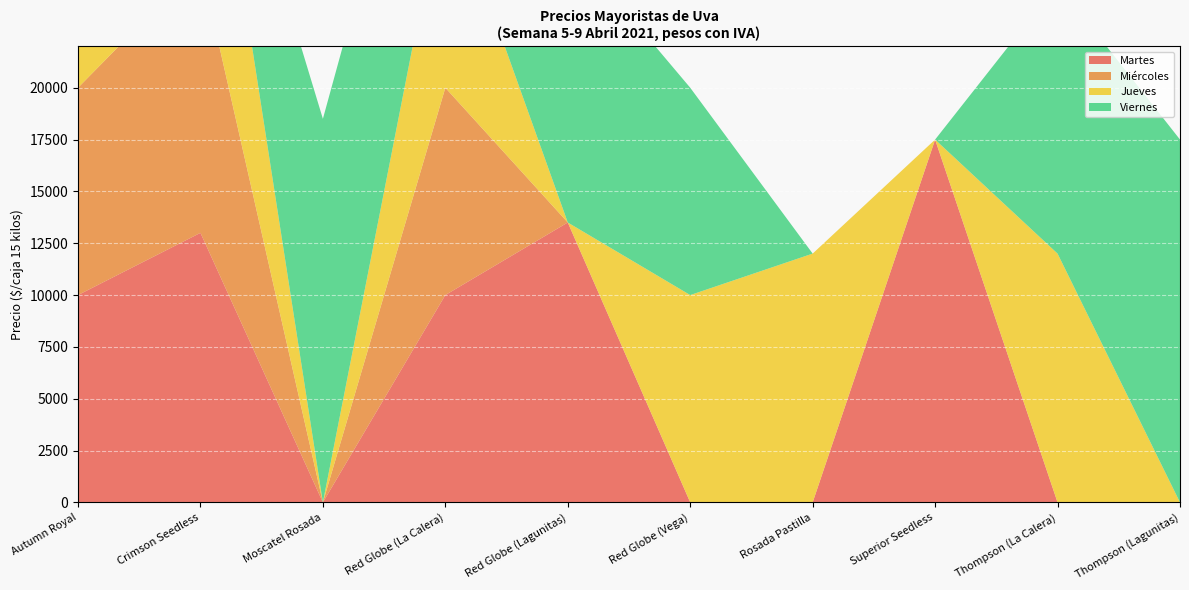

Reading left to right, transcribe all the data shown in this chart.

Martes: 10000	13000	0	10000	13500	0	0	17500	0	0
Miércoles: 10000	13000	0	10000	0	0	0	0	0	0
Jueves: 11000	12000	0	10000	0	10000	12000	0	12000	0
Viernes: 10000	0	18500	10000	13500	10000	0	0	13000	17500